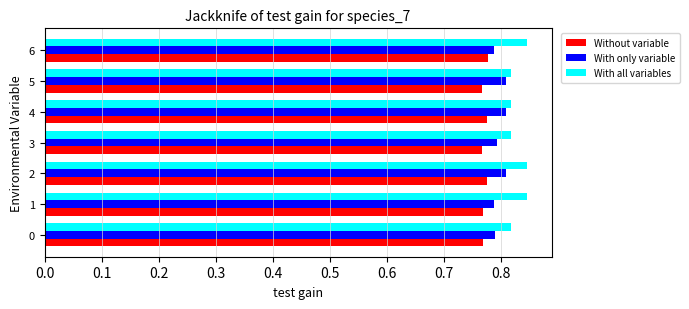

What is the sum of all With all variables values?

5.8